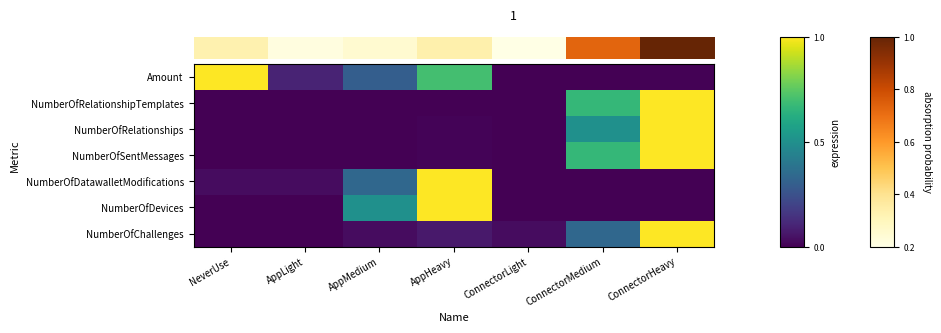

Reading right to left, transcribe all the data shown in this chart.

Amount: ConnectorHeavy=0.0	ConnectorMedium=0.0	ConnectorLight=0.0	AppHeavy=0.7	AppMedium=0.3	AppLight=0.1	NeverUse=1.0
NumberOfRelationshipTemplates: ConnectorHeavy=1.0	ConnectorMedium=0.7	ConnectorLight=0.0	AppHeavy=0.0	AppMedium=0.0	AppLight=0.0	NeverUse=0.0
NumberOfRelationships: ConnectorHeavy=1.0	ConnectorMedium=0.5	ConnectorLight=0.0	AppHeavy=0.0	AppMedium=0.0	AppLight=0.0	NeverUse=0.0
NumberOfSentMessages: ConnectorHeavy=1.0	ConnectorMedium=0.7	ConnectorLight=0.0	AppHeavy=0.0	AppMedium=0.0	AppLight=0.0	NeverUse=0.0
NumberOfDatawalletModifications: ConnectorHeavy=0.0	ConnectorMedium=0.0	ConnectorLight=0.0	AppHeavy=1.0	AppMedium=0.3	AppLight=0.0	NeverUse=0.0
NumberOfDevices: ConnectorHeavy=0.0	ConnectorMedium=0.0	ConnectorLight=0.0	AppHeavy=1.0	AppMedium=0.5	AppLight=0.0	NeverUse=0.0
NumberOfChallenges: ConnectorHeavy=1.0	ConnectorMedium=0.3	ConnectorLight=0.0	AppHeavy=0.1	AppMedium=0.0	AppLight=0.0	NeverUse=0.0